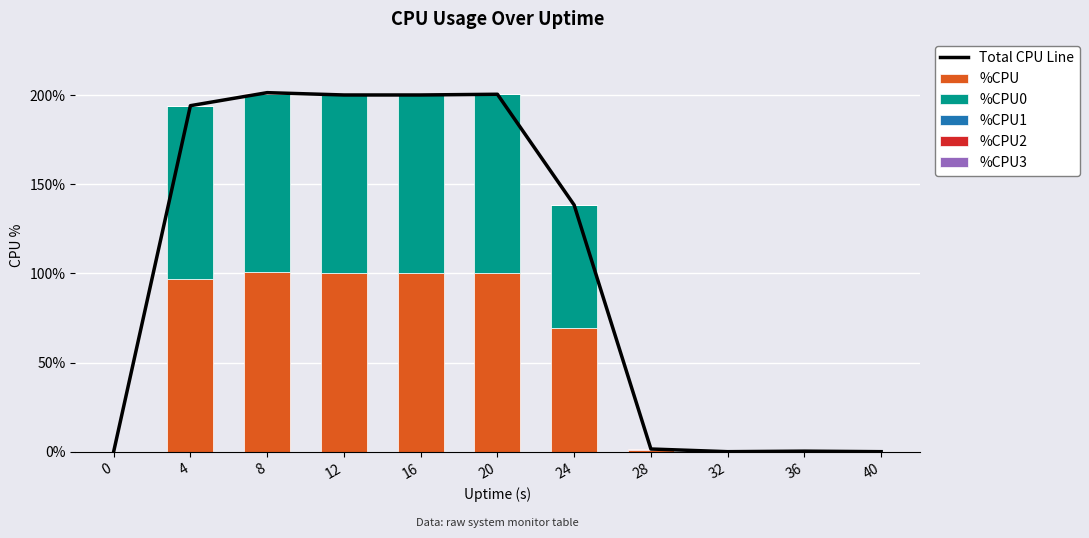

What is the difference between the second highest and minimum values in the Total CPU Line series?

200.4